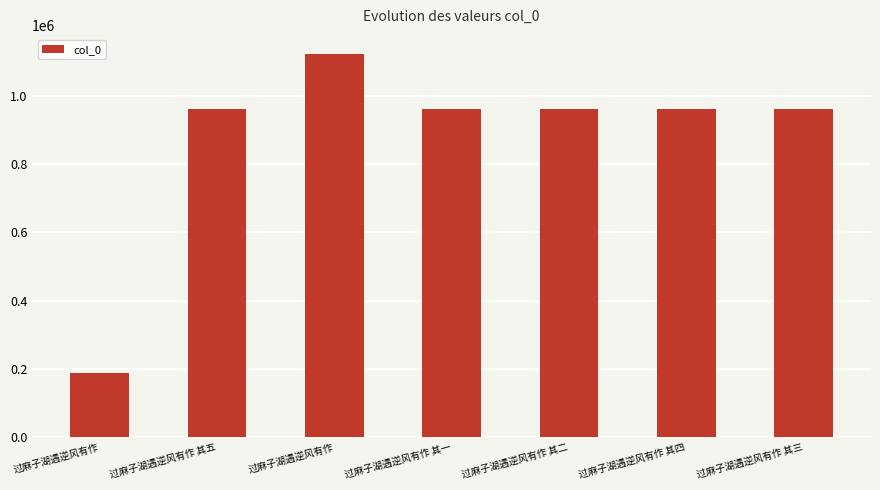

What is the difference between the values at 过麻子湖遇逆风有作 其二 and 过麻子湖遇逆风有作?

161733